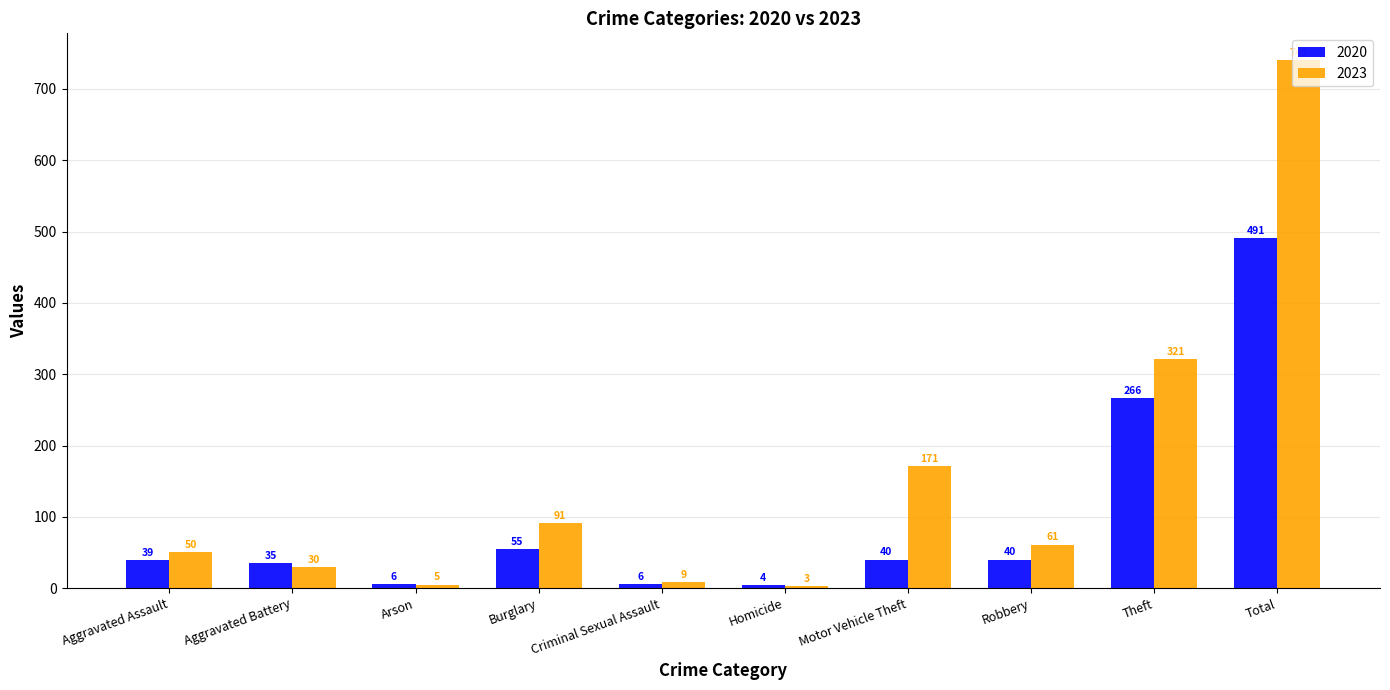

Read the 2020 value at Aggravated Assault, to the nearest 50.

50